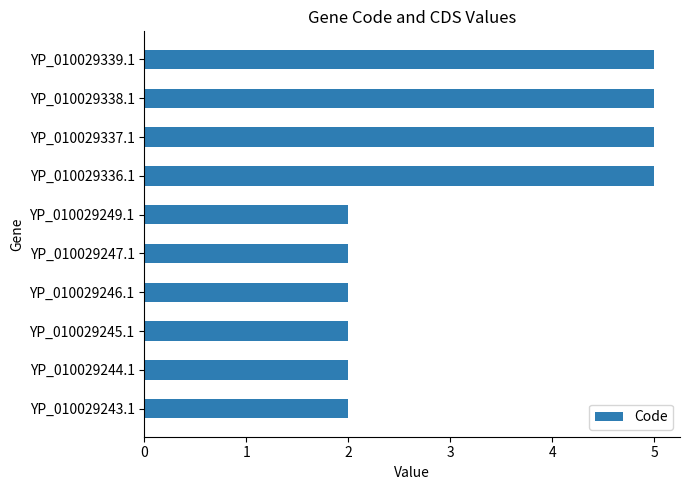

The value at YP_010029245.1 is 2. True or false?

True